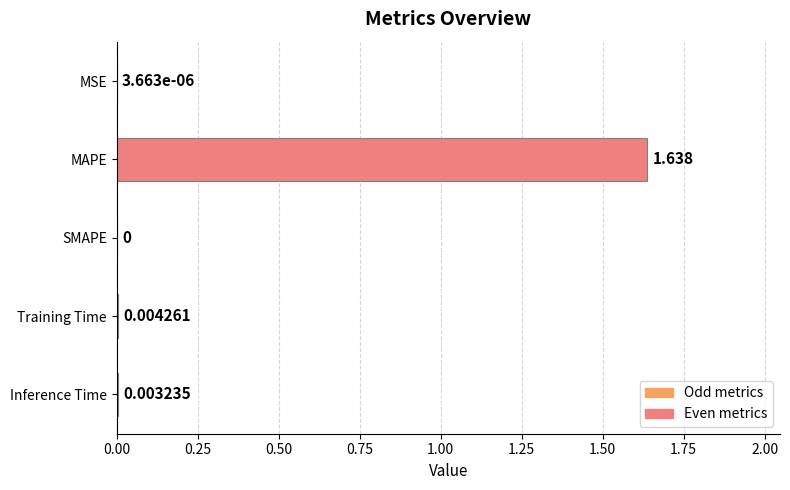

At which category does the chart reach its peak across all series?

MAPE